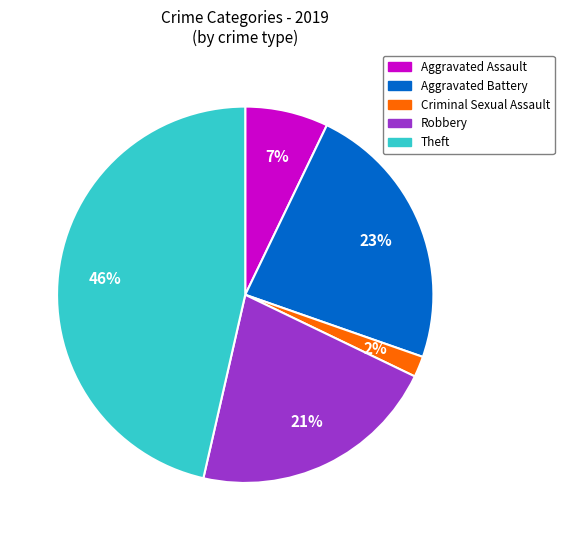

To the nearest percent, what is the average slice percentage?

20%